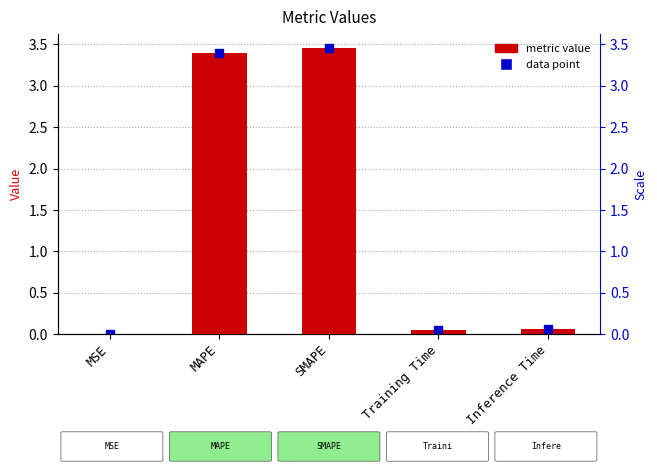

Which label corresponds to the largest value in the chart?

SMAPE